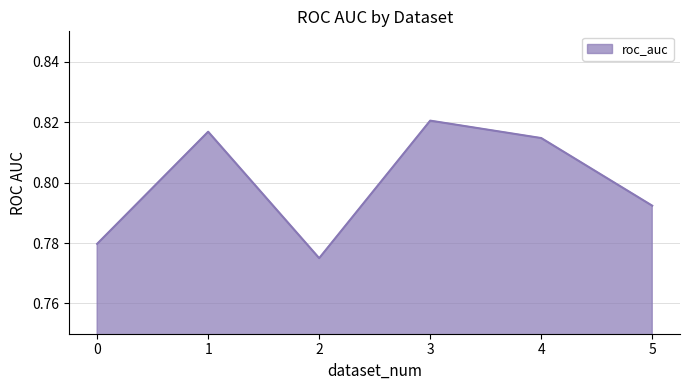

Count the values in the range 0 to 1.

6